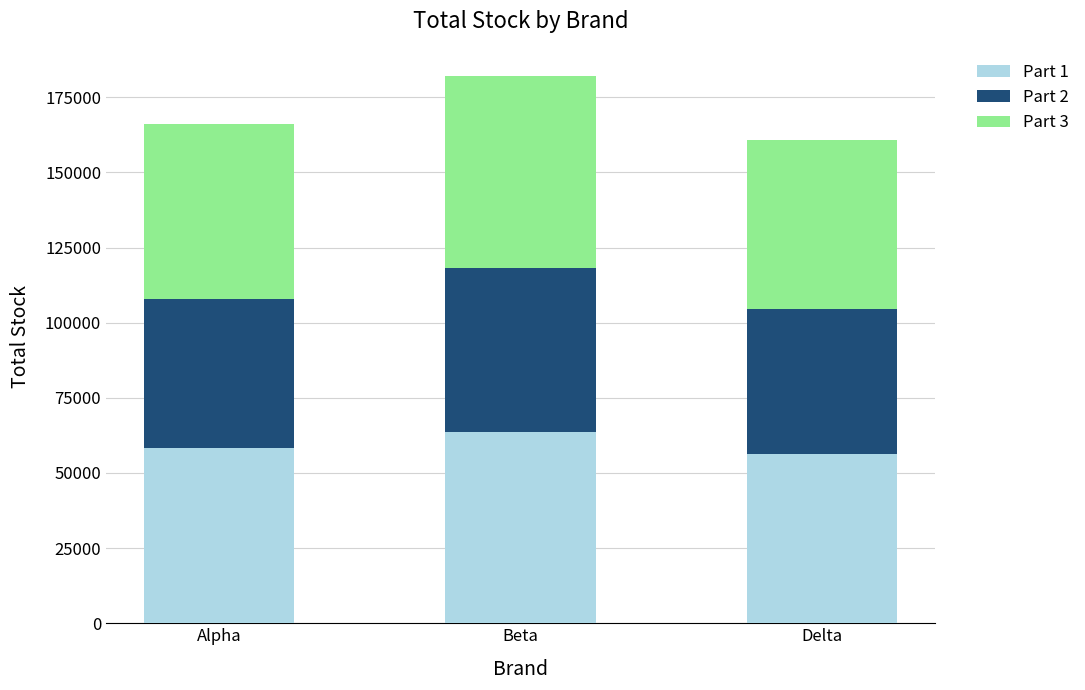

What is the sum of all Part 1 values?

178166.8